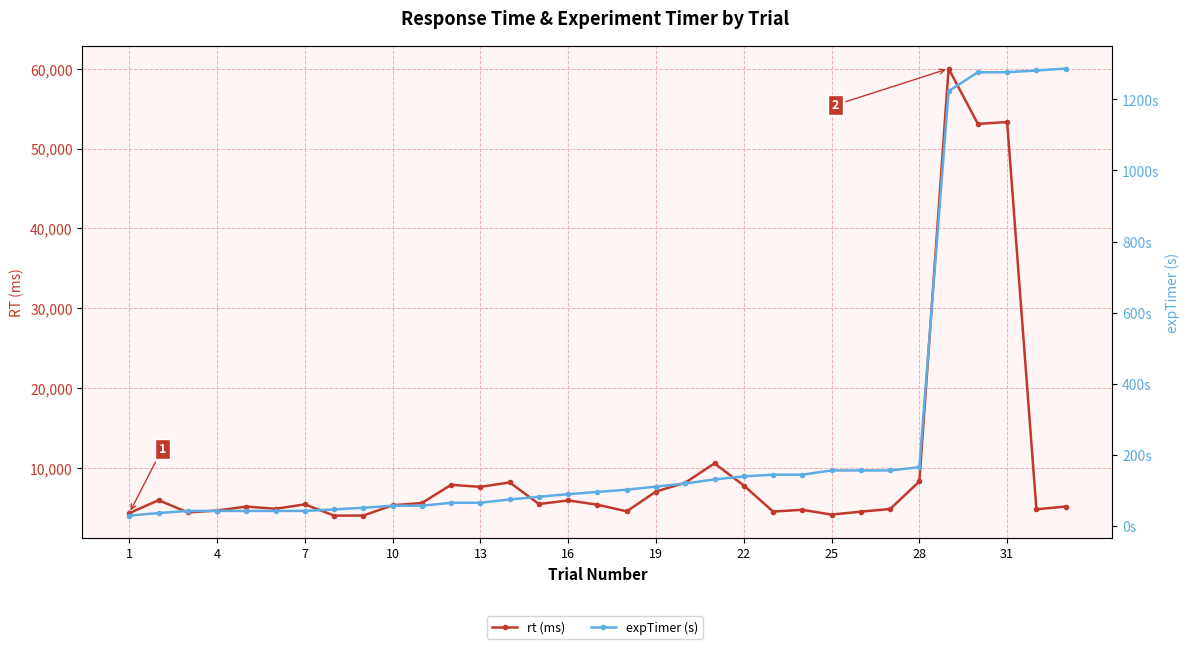

Which series has the largest range (max minus min)?

rt (ms)